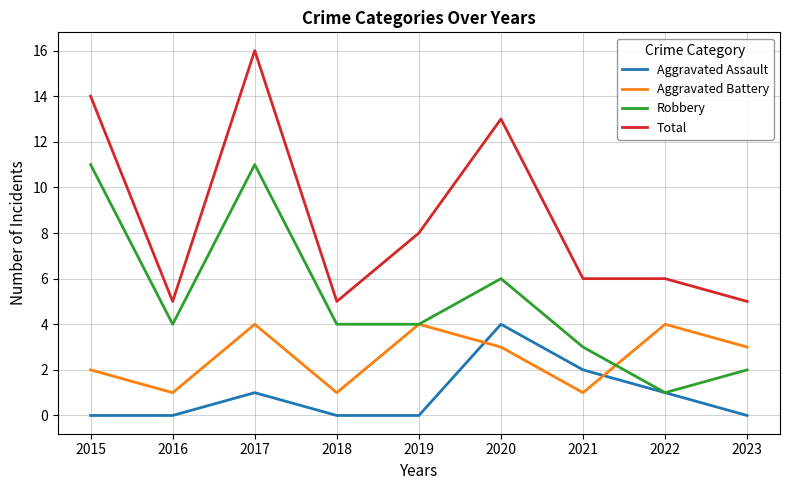

Which series has the widest spread of values?

Total